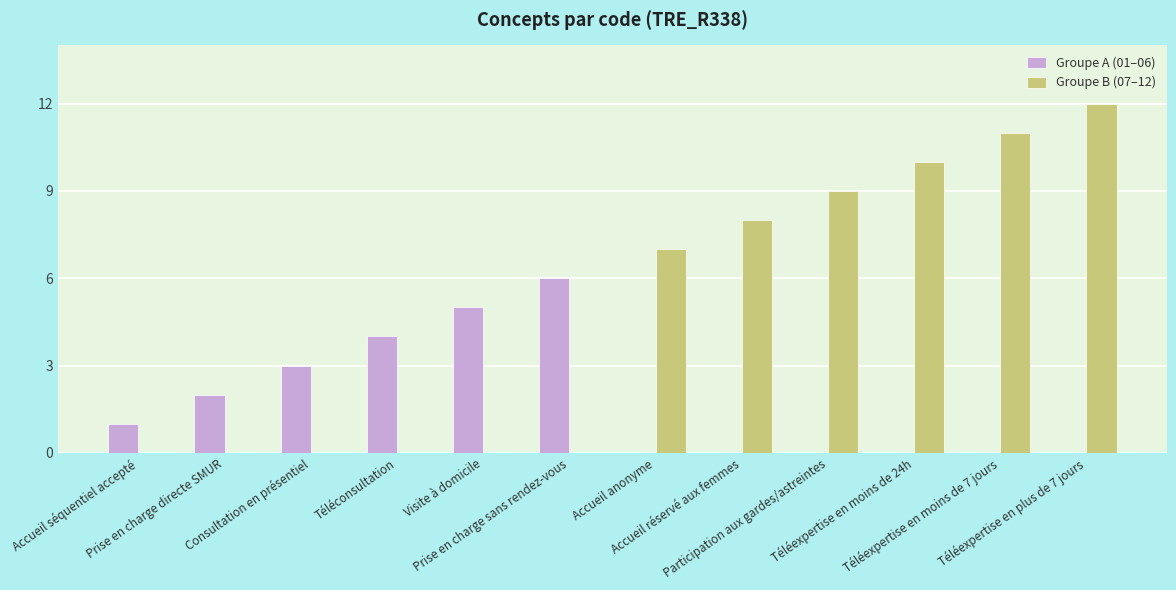

Reading left to right, extract all data points from this chart.

Groupe A (01–06): 1	2	3	4	5	6	0	0	0	0	0	0
Groupe B (07–12): 0	0	0	0	0	0	7	8	9	10	11	12